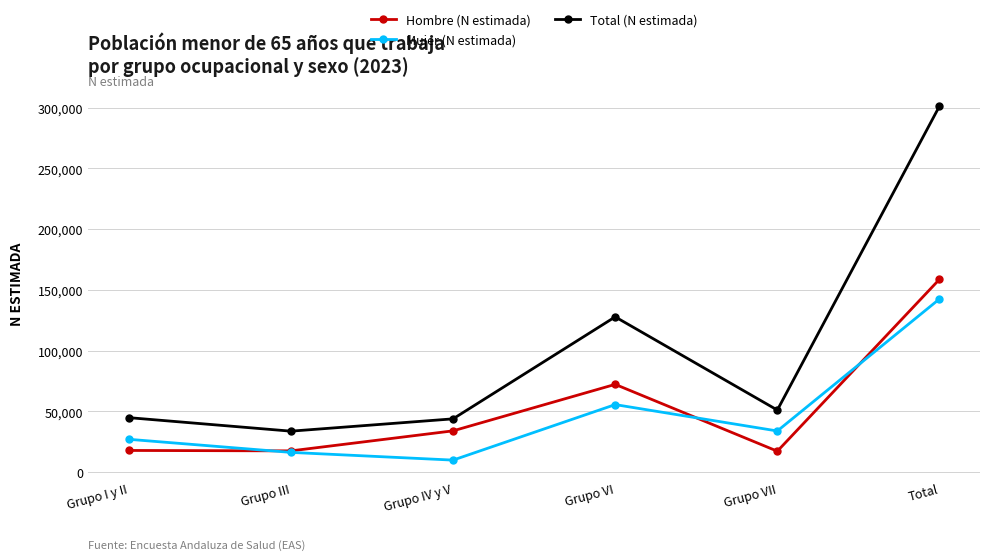

Read the Total (N estimada) value at Grupo III.

33710